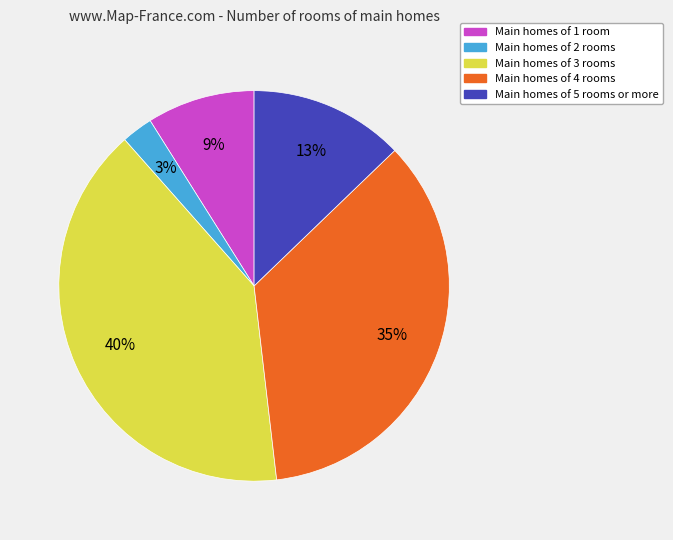

Does any single category account for the majority?

No